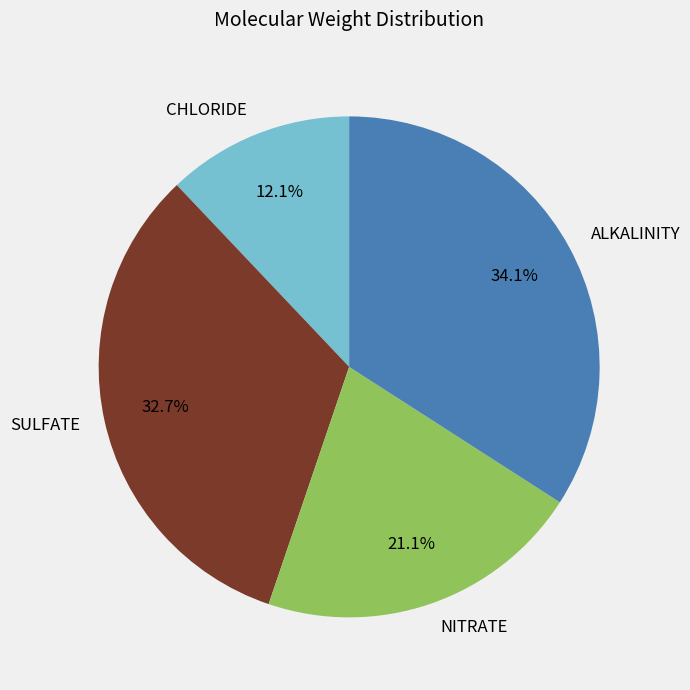

Rank the categories by value from highest to lowest.

ALKALINITY, SULFATE, NITRATE, CHLORIDE